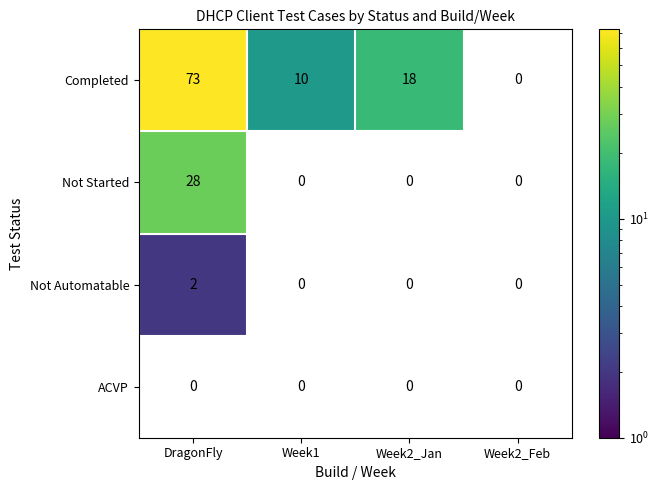

What is the sum of the Completed values at DragonFly and Week1?

83